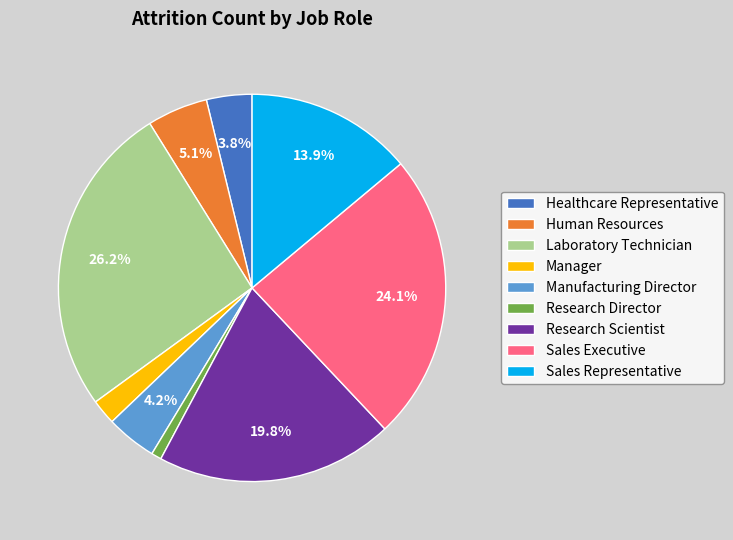

Approximately how many times larger is the value at Sales Executive compared to Research Director?

28.5